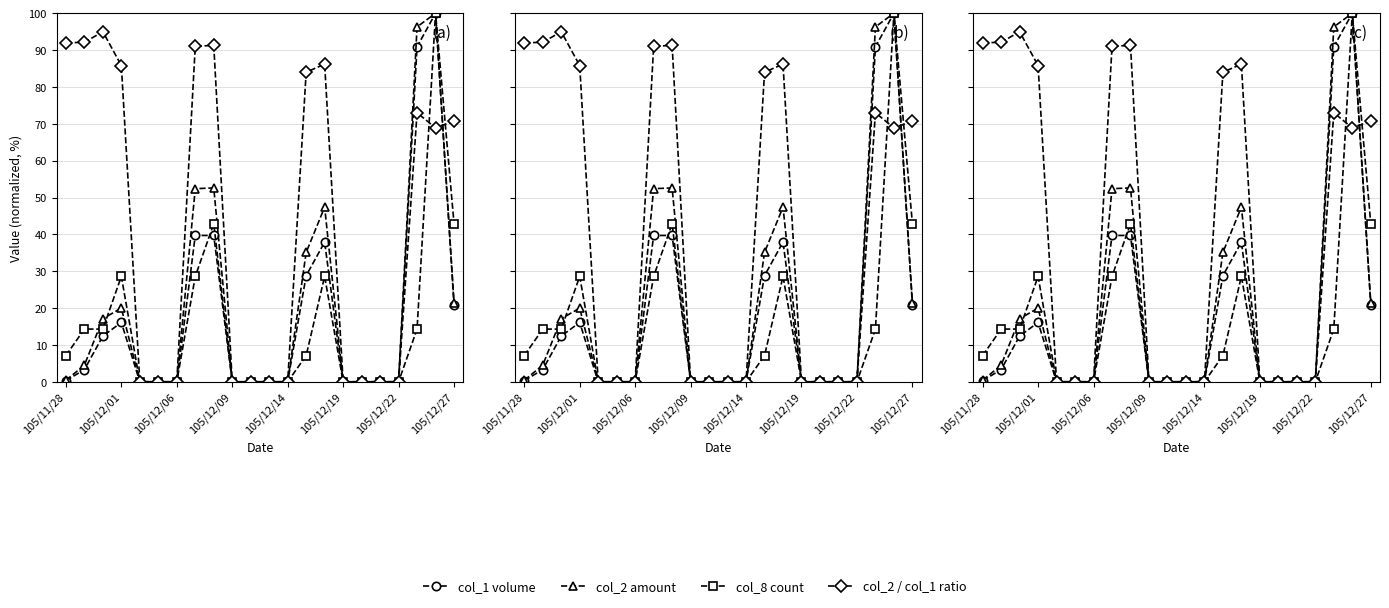

How many values in the col_8 count series are below 7?

11